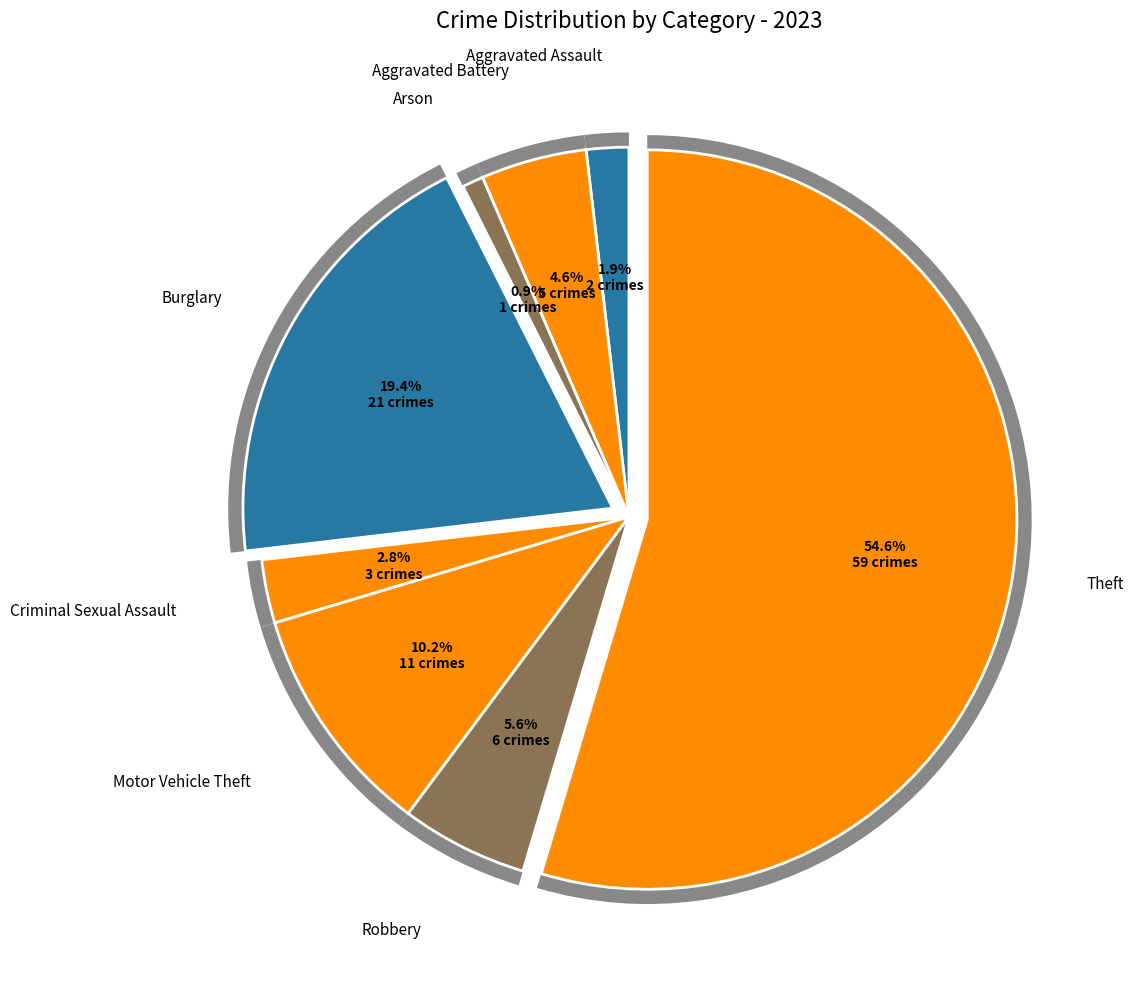

What is the change in value from Arson to Criminal Sexual Assault?

+2